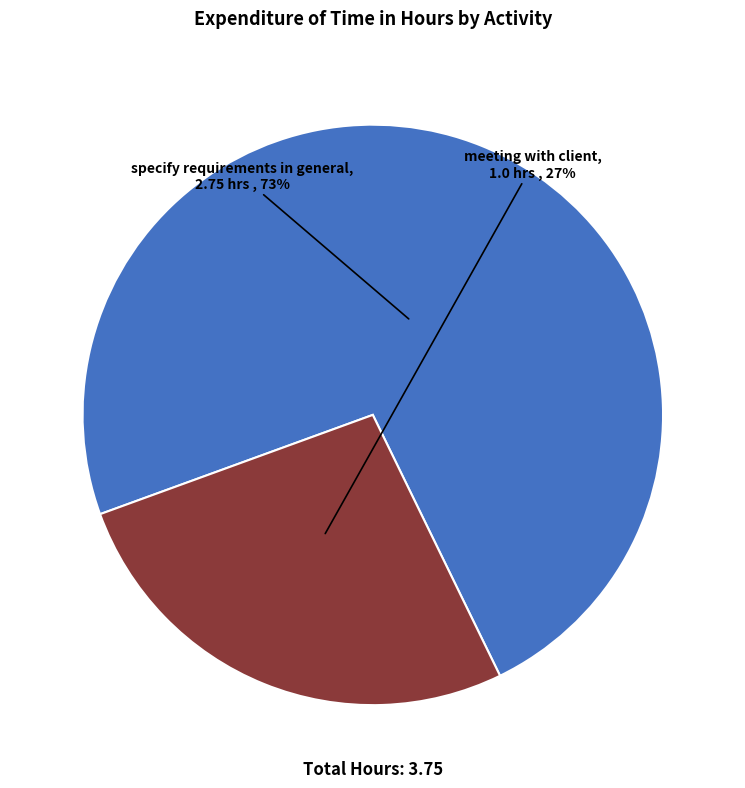

To the nearest percent, what is the average slice percentage?

50%